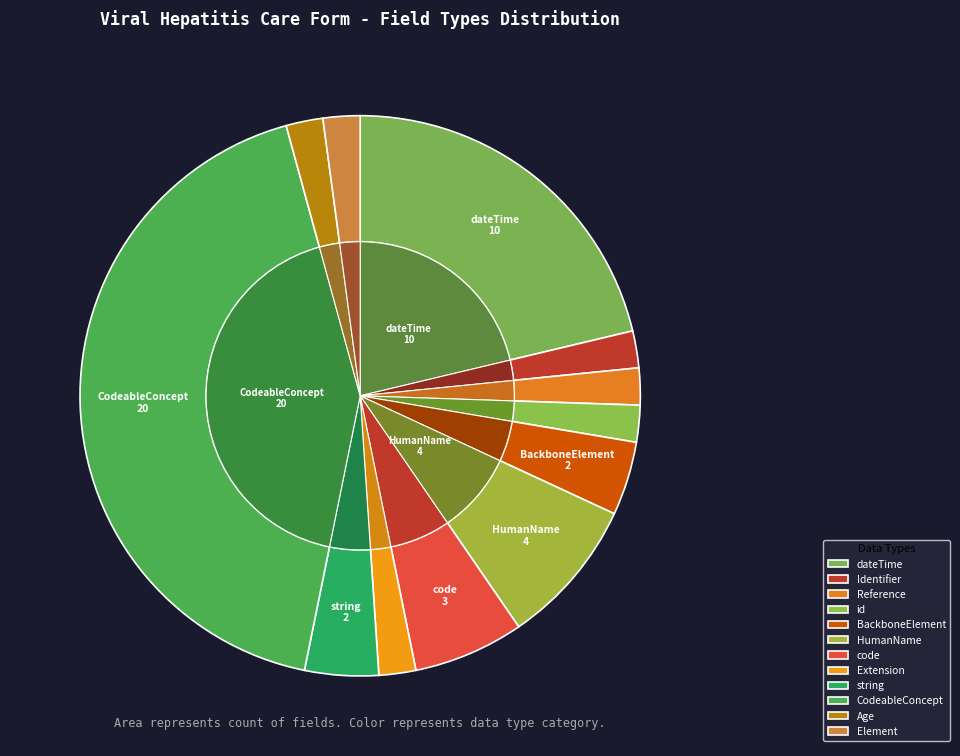

Rank the categories by value from lowest to highest.

Identifier, Reference, id, Extension, Age, Element, BackboneElement, string, code, HumanName, dateTime, CodeableConcept